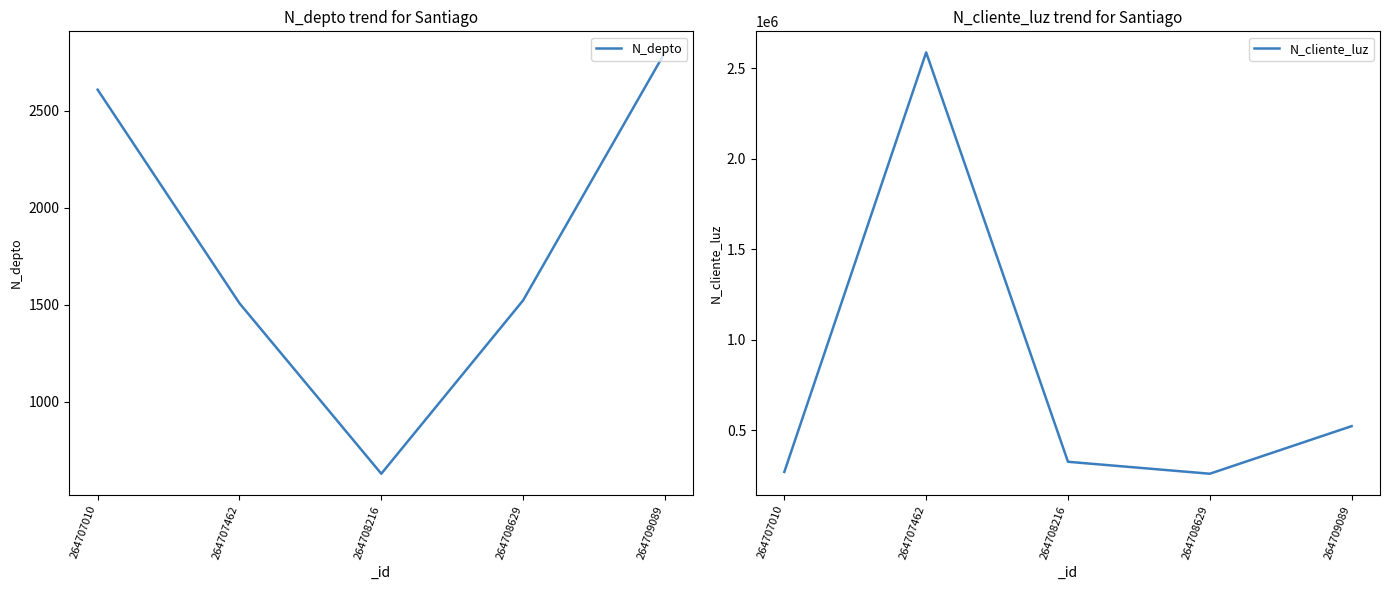

Does the chart have visible grid lines?

No